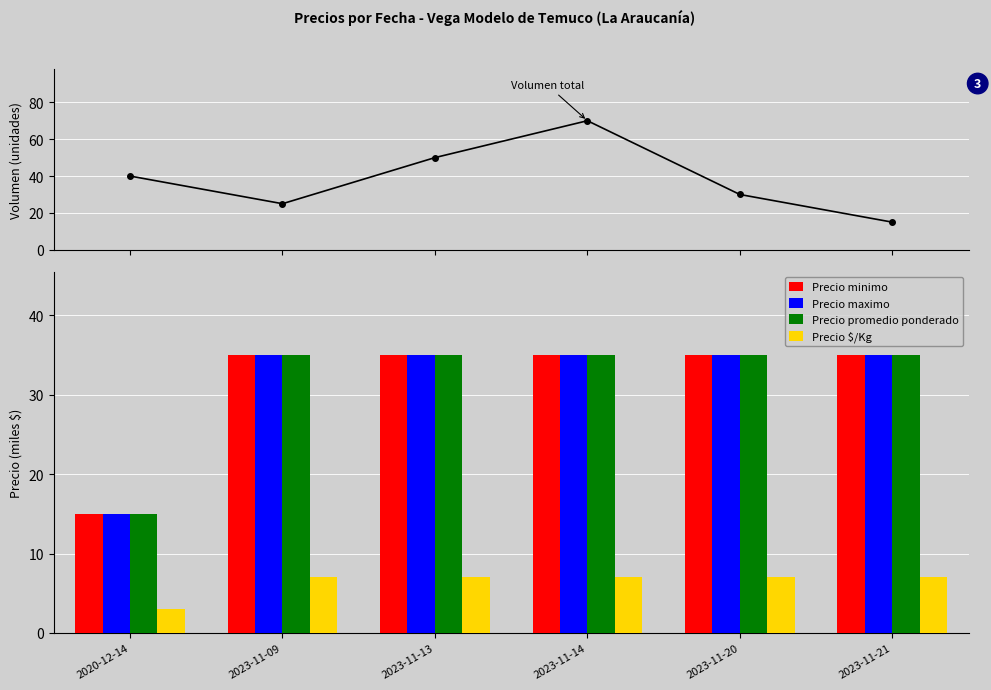

Which series changed the most between 2023-11-14 and 2023-11-21?

Volumen total